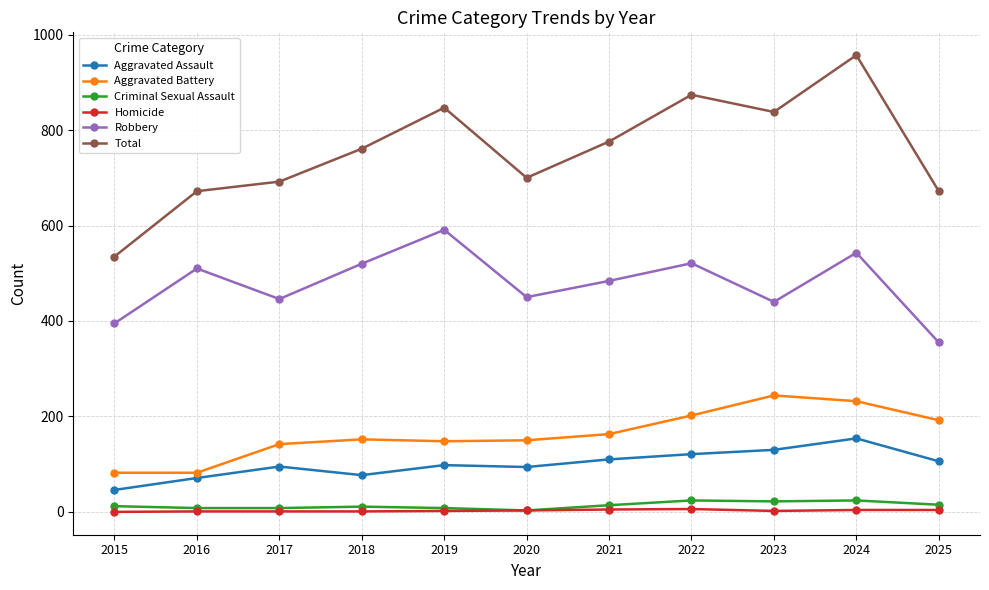

At how many categories does at least one series exceed 467?

11